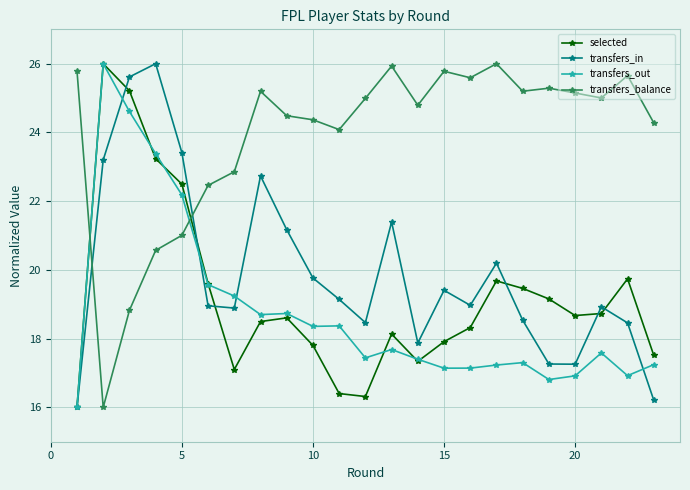

How many interior local peaks does the transfers_in series have?

6